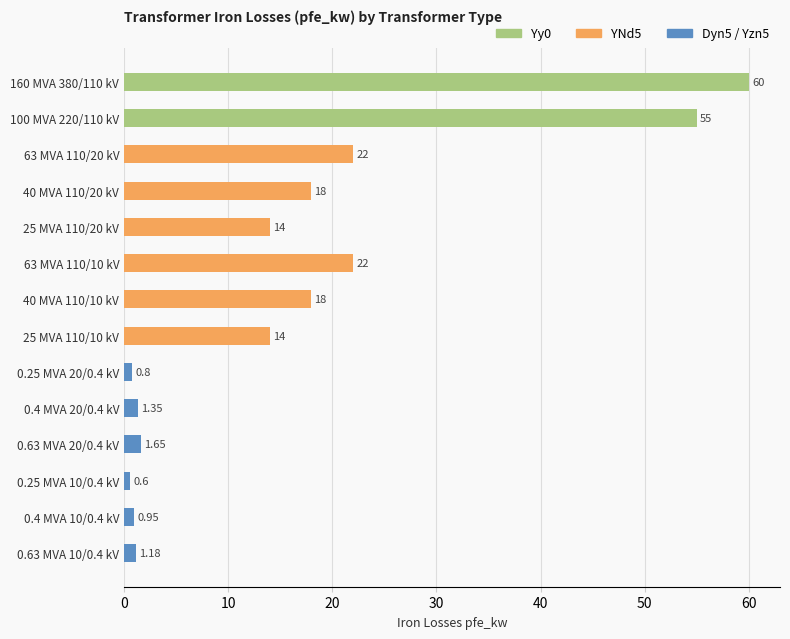

Between 0.25 MVA 20/0.4 kV and 25 MVA 110/10 kV, which is larger?

25 MVA 110/10 kV